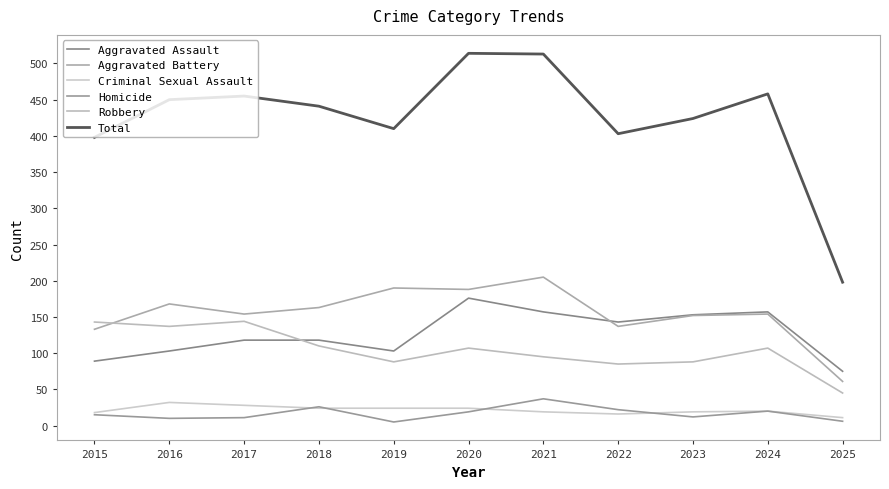

What is the minimum value shown in the chart?

5